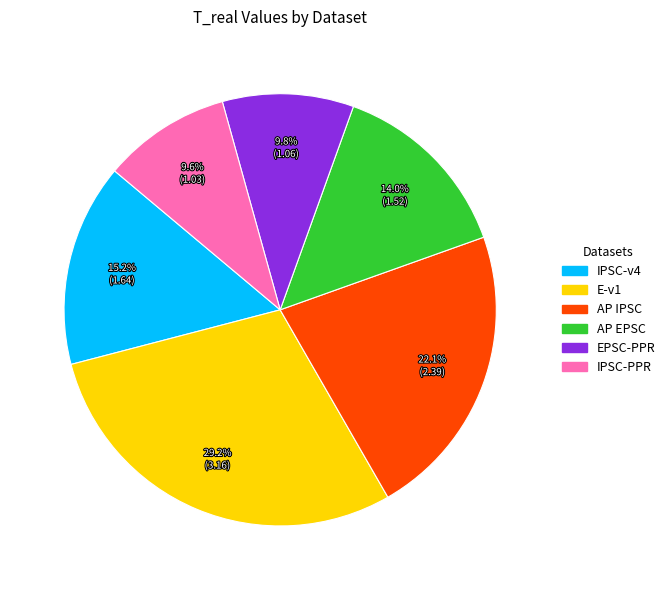

Does any single category account for the majority?

No